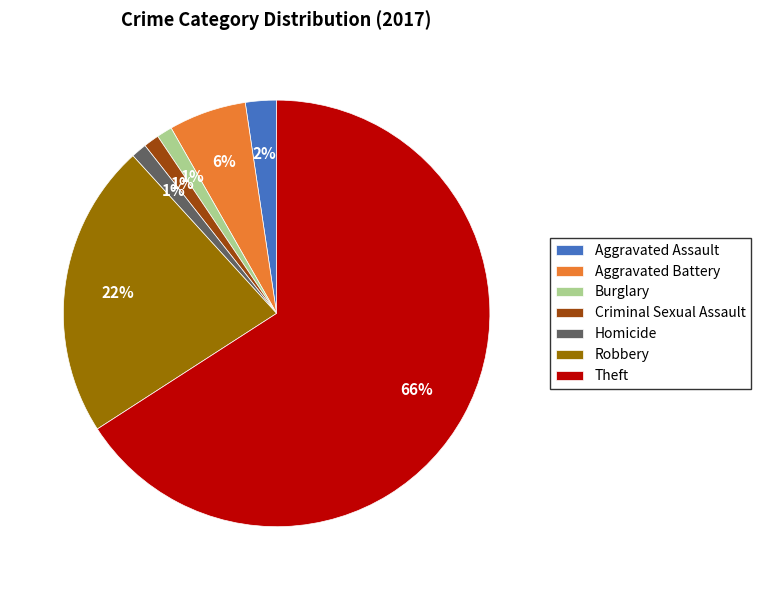

Is Burglary the majority of the pie?

No